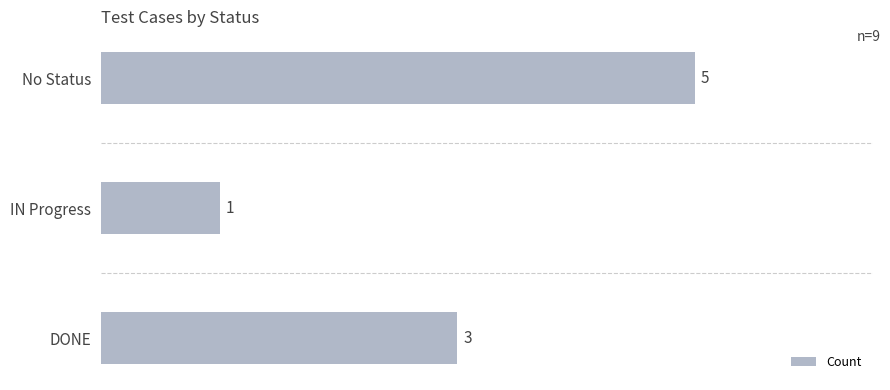

What is the average value?

3